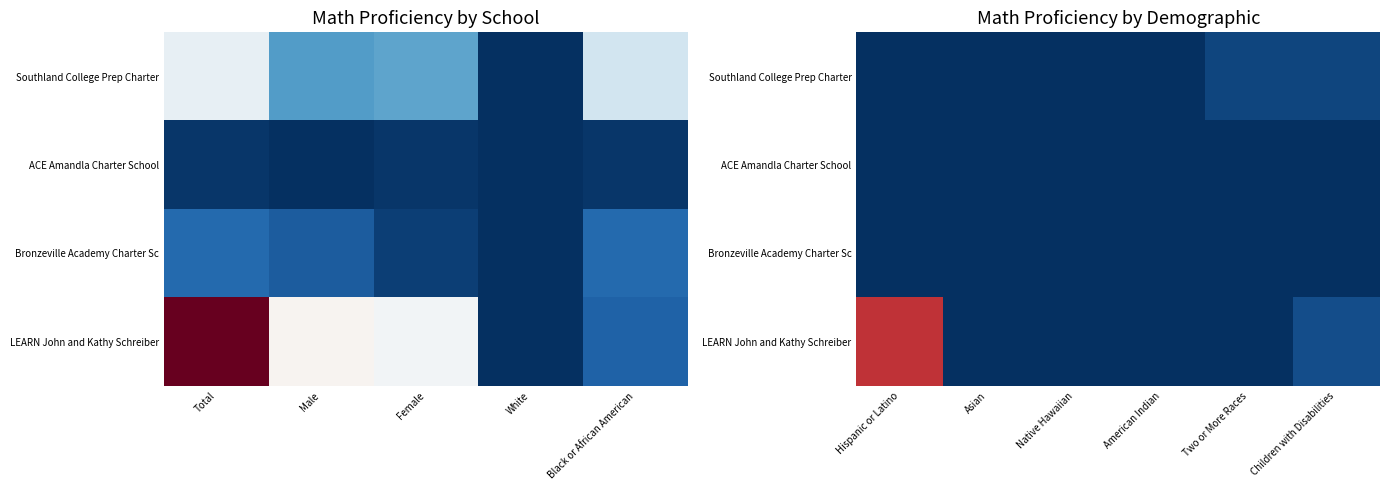

Which category has the lowest value in the Bronzeville Academy Charter Sc series?

Hispanic or Latino